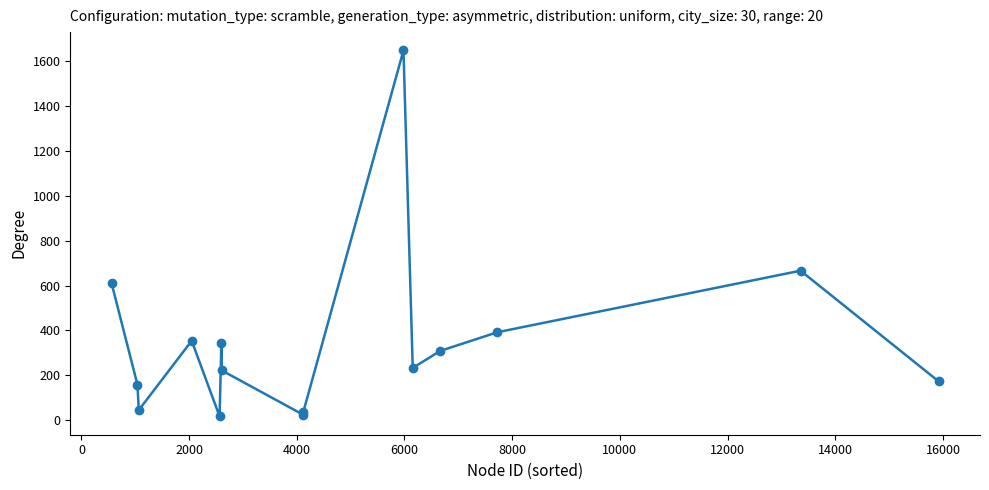

What is the maximum value shown in the chart?

1647